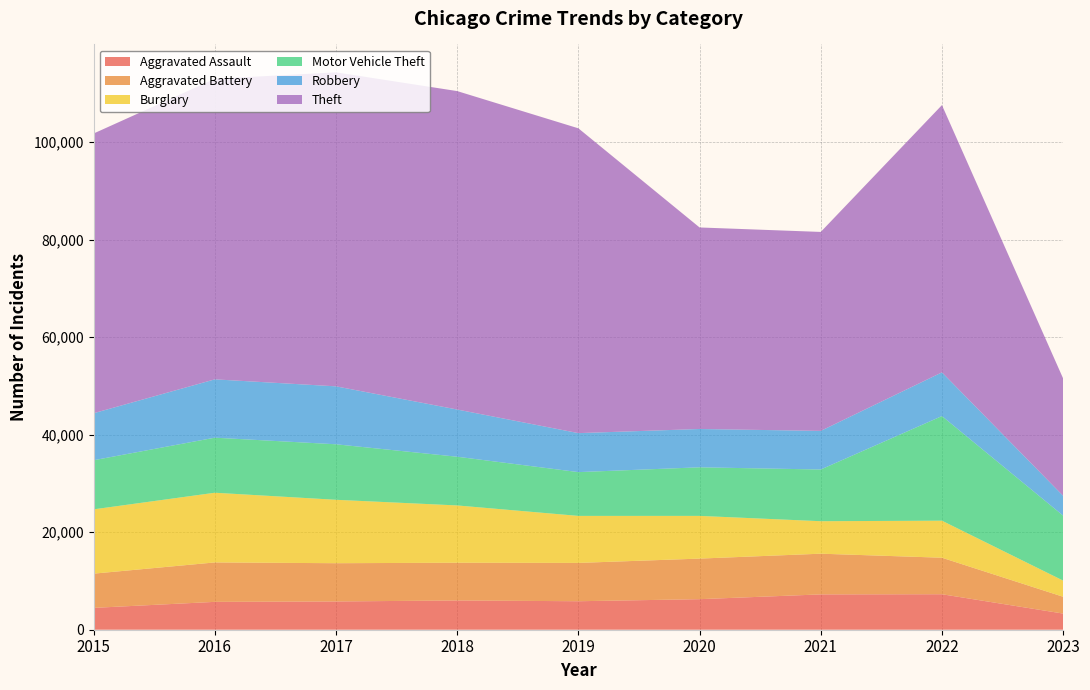

Reading right to left, extract all data points from this chart.

Aggravated Assault: 3311	7277	7243	6263	5841	6001	5793	5712	4480
Aggravated Battery: 3447	7487	8346	8319	7857	7734	7845	8085	7018
Burglary: 3316	7591	6659	8757	9639	11746	13001	14289	13184
Motor Vehicle Theft: 13317	21448	10600	9959	8977	9985	11380	11286	10068
Robbery: 4066	8964	7917	7855	7994	9680	11880	11960	9638
Theft: 24061	54792	40792	41320	62491	65286	64382	61620	57350